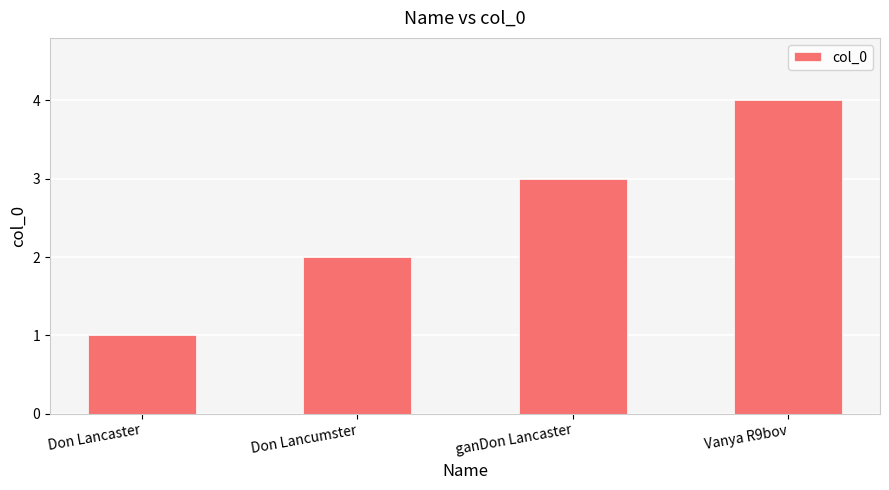

List the labels in order of value, smallest first.

Don Lancaster, Don Lancumster, ganDon Lancaster, Vanya R9bov